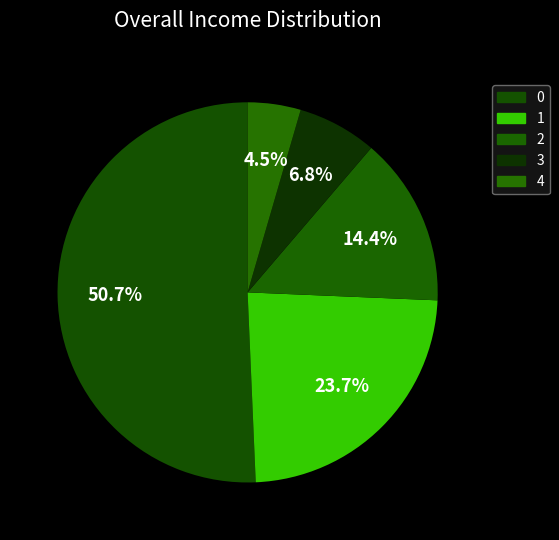

To the nearest percent, what percentage of the pie is 2?

14%